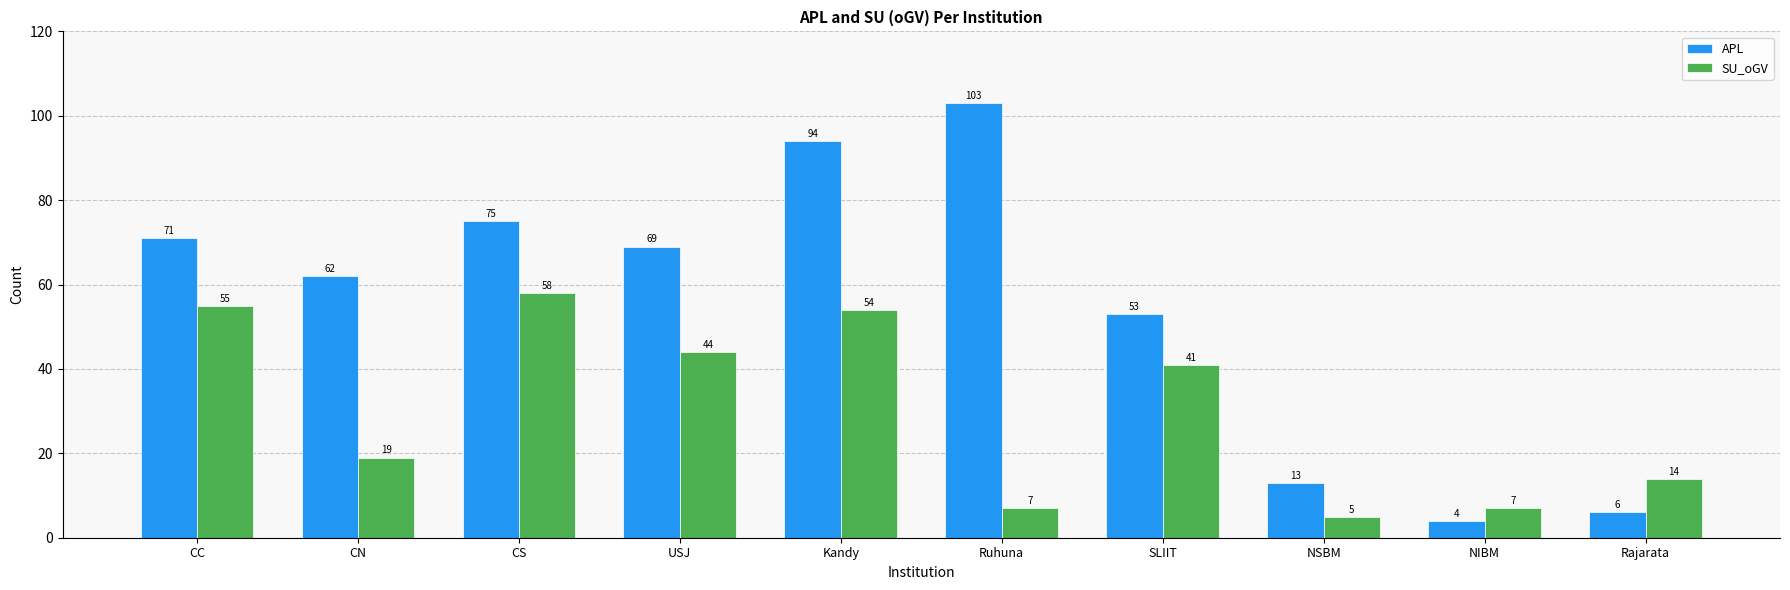

Reading left to right, extract all data points from this chart.

APL: CC=71	CN=62	CS=75	USJ=69	Kandy=94	Ruhuna=103	SLIIT=53	NSBM=13	NIBM=4	Rajarata=6
SU_oGV: CC=55	CN=19	CS=58	USJ=44	Kandy=54	Ruhuna=7	SLIIT=41	NSBM=5	NIBM=7	Rajarata=14